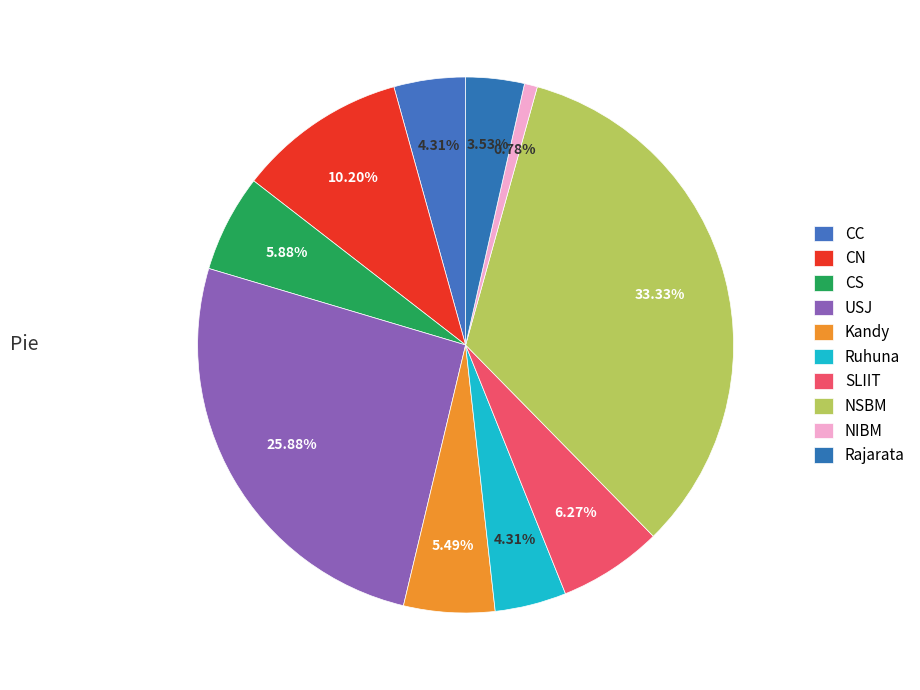

Which category has the biggest portion of the pie?

NSBM